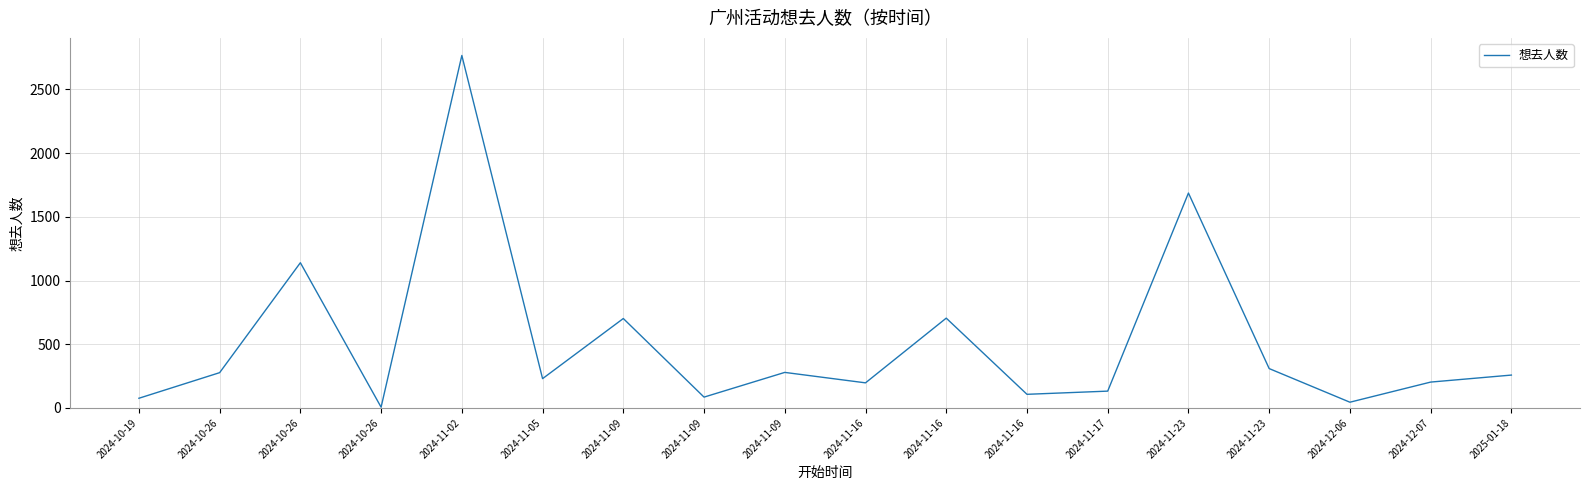

List the labels in order of value, largest first.

2024-11-02, 2024-11-23, 2024-10-26, 2024-11-16, 2024-11-09, 2024-11-23, 2024-11-09, 2024-10-26, 2025-01-18, 2024-11-05, 2024-12-07, 2024-11-16, 2024-11-17, 2024-11-16, 2024-11-09, 2024-10-19, 2024-12-06, 2024-10-26